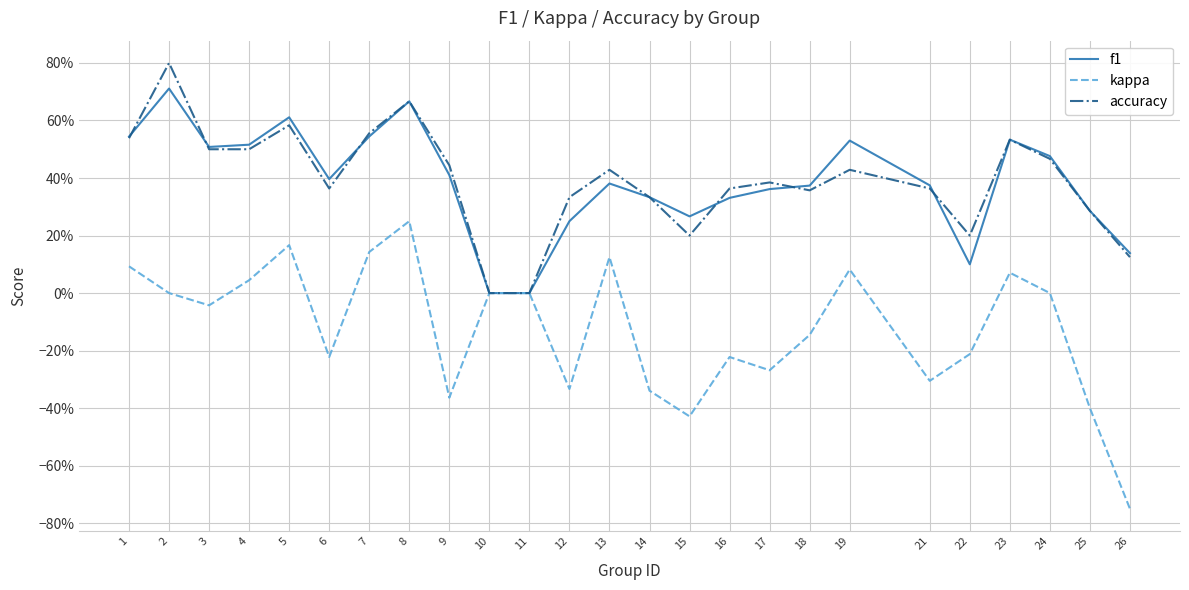

Which has a higher value, 7 or 5?

5